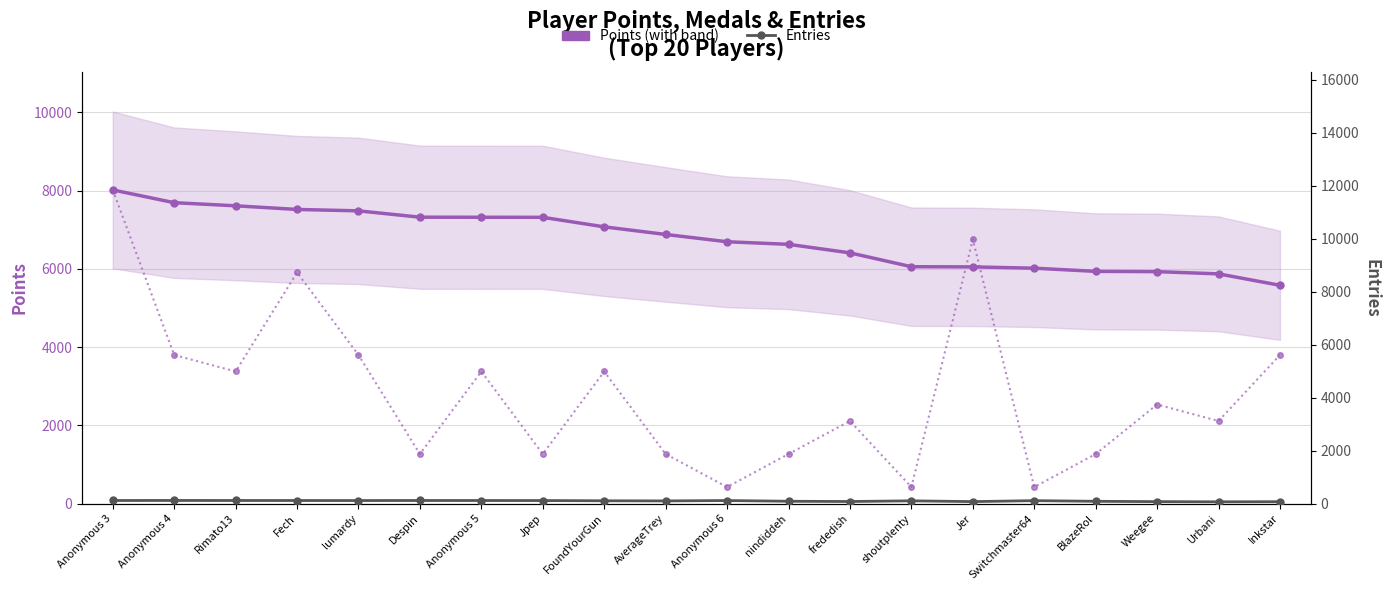

Does the chart display data point markers on the line(s)?

Yes